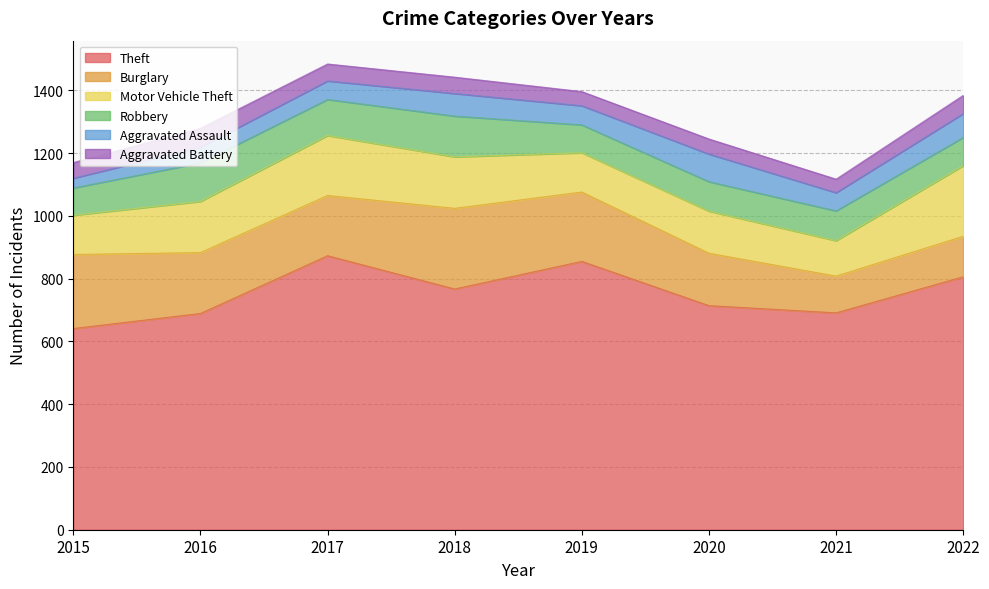

How many data points in Aggravated Assault are above 61?

3